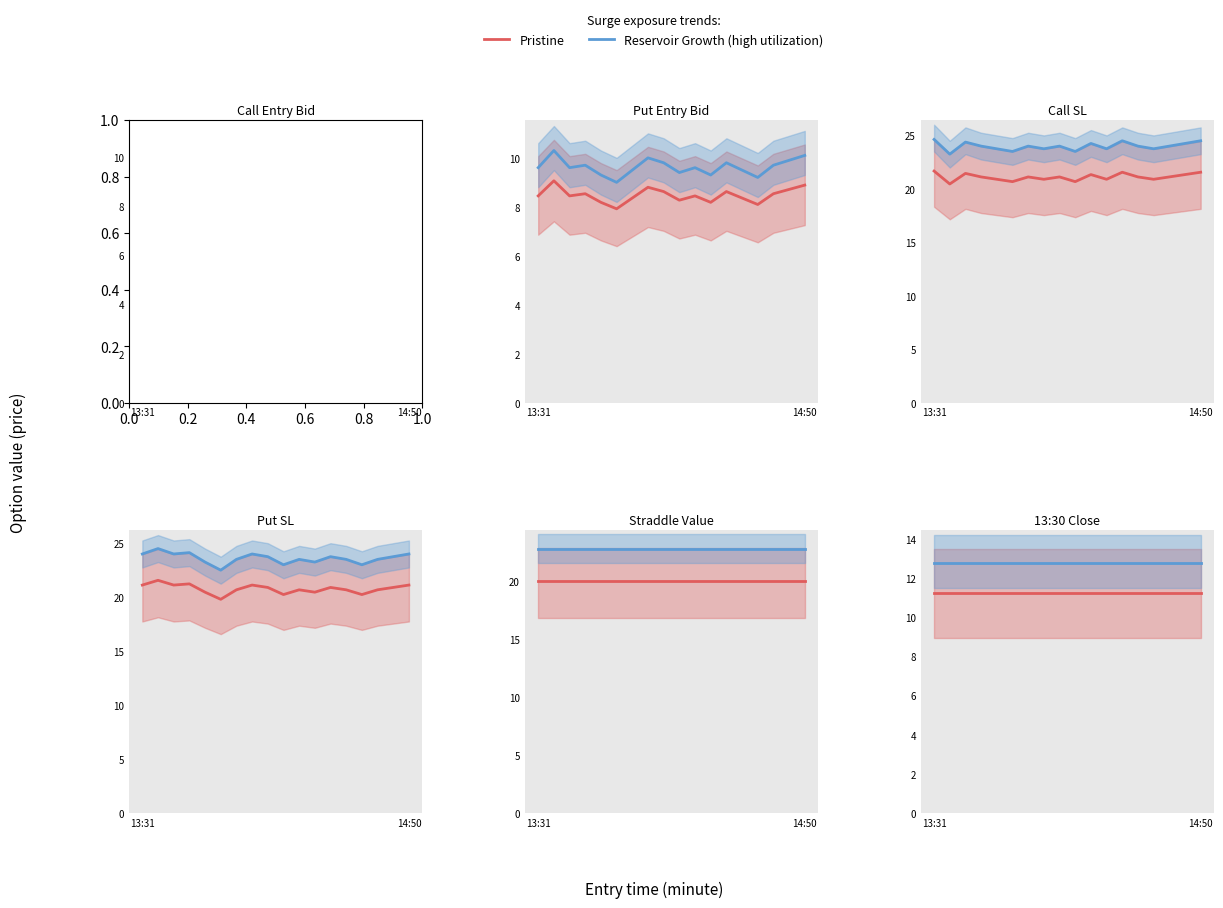

True or false: Reservoir Growth (high utilization) and Pristine intersect in this chart.

False